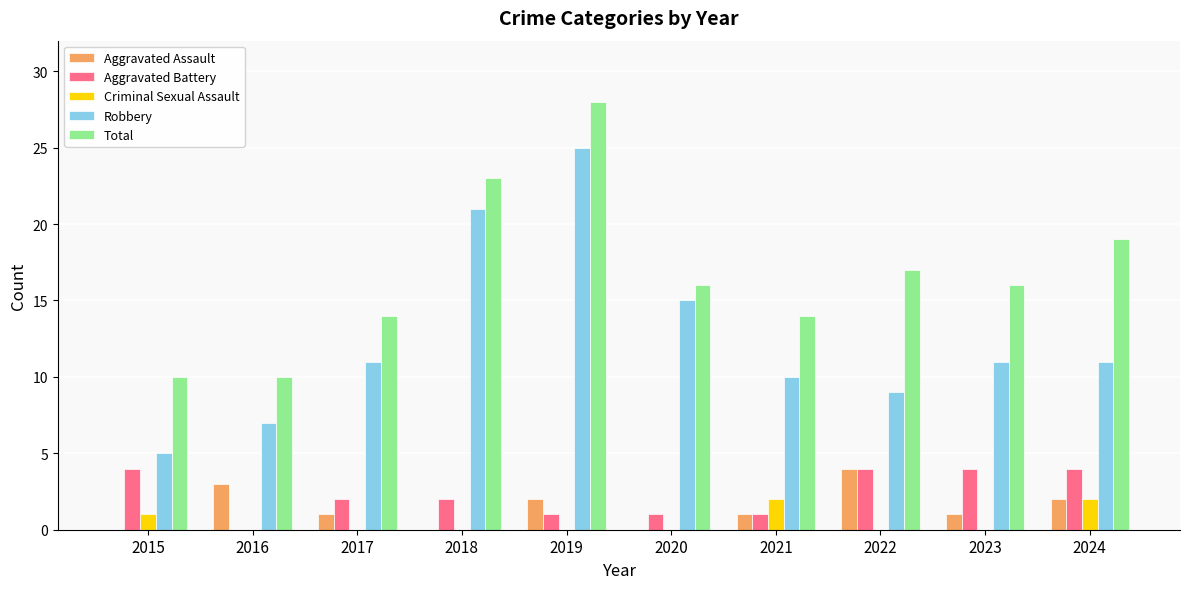

At which category is the sum across all series the highest?

2019